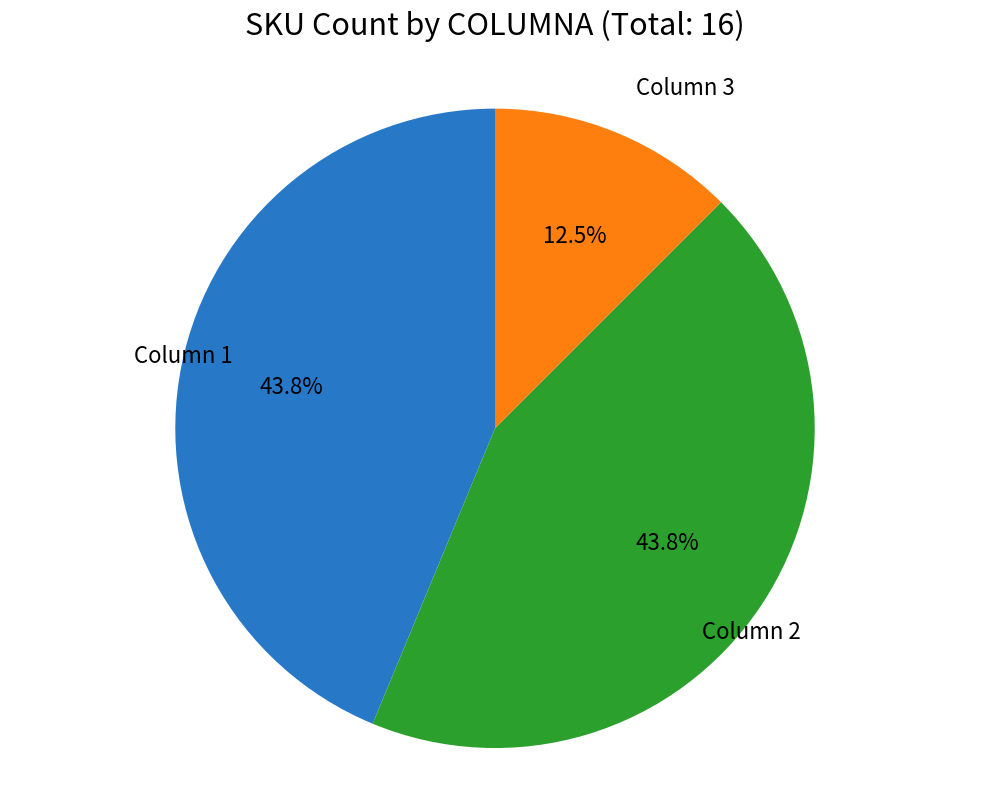

Is there any slice that represents more than half of the pie?

No